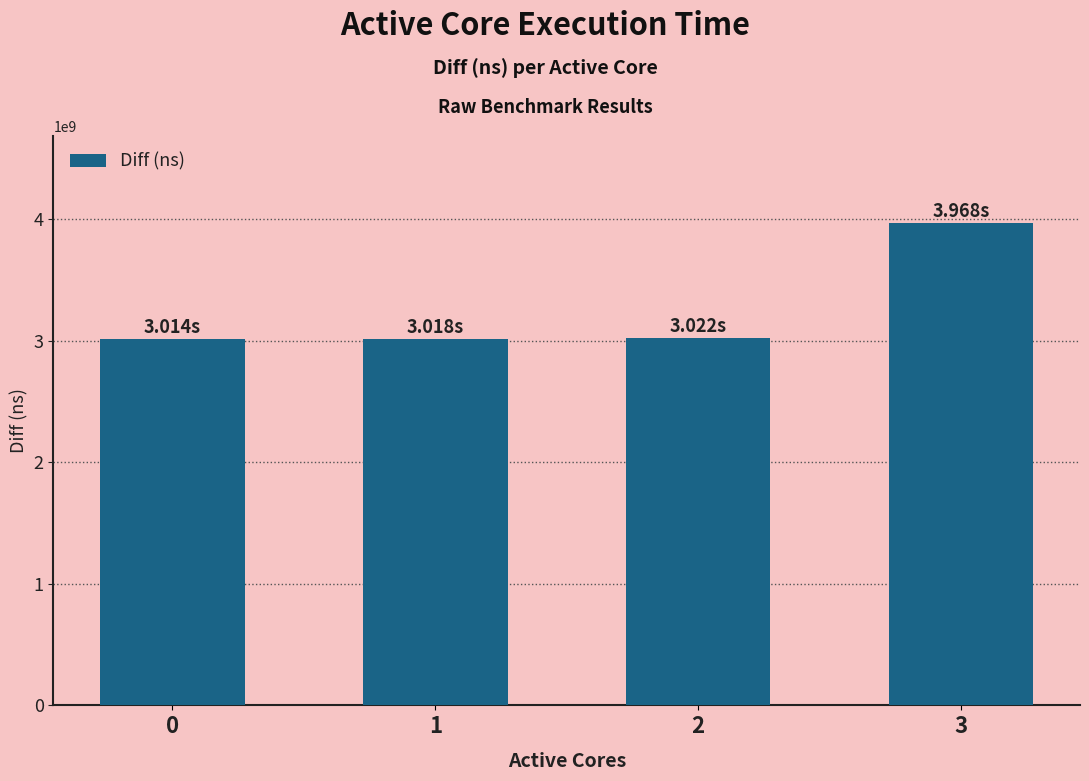

What is the difference between the maximum and minimum values?

953885449